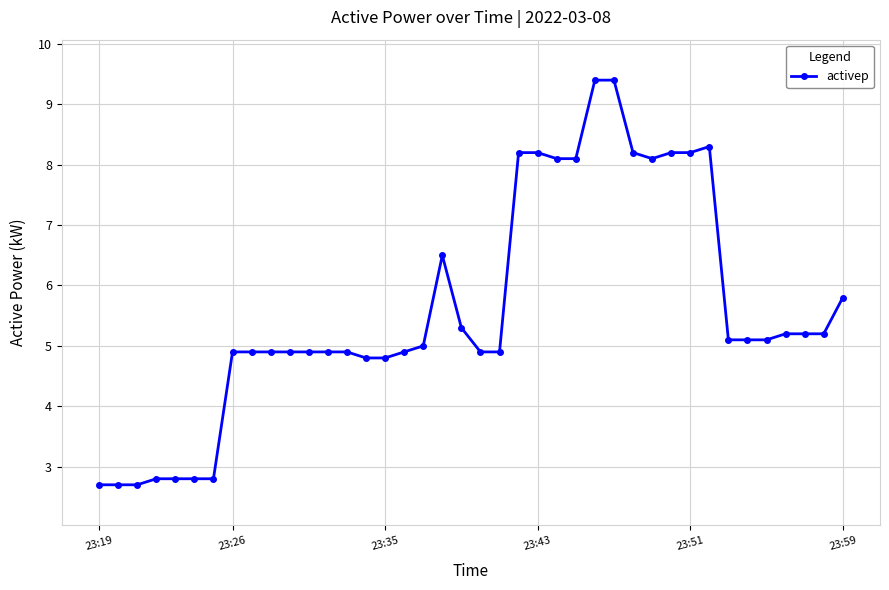

True or false: the data has more than 0 interior local peaks.

True